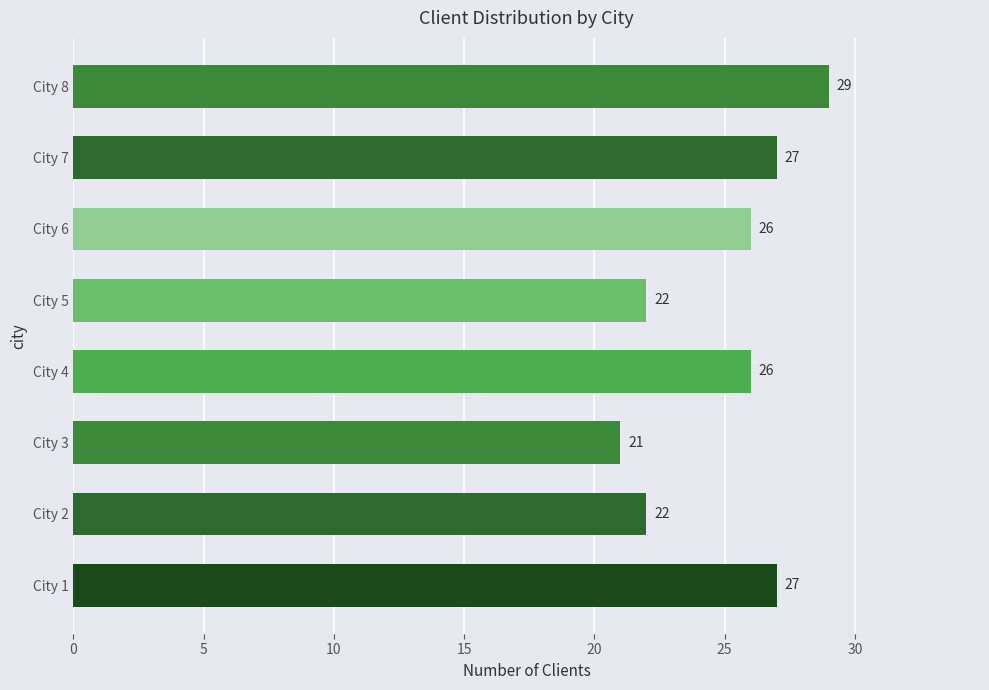

At which category does the chart reach its minimum across all series?

City 3